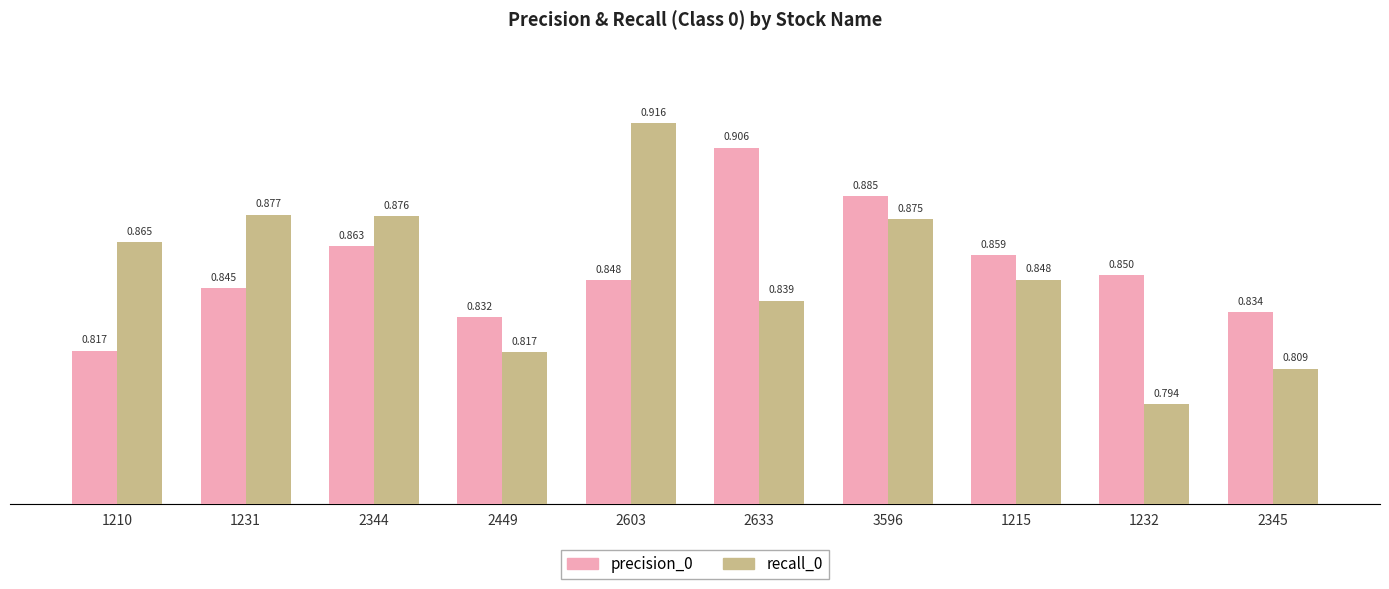

How many groups of bars are there?

10